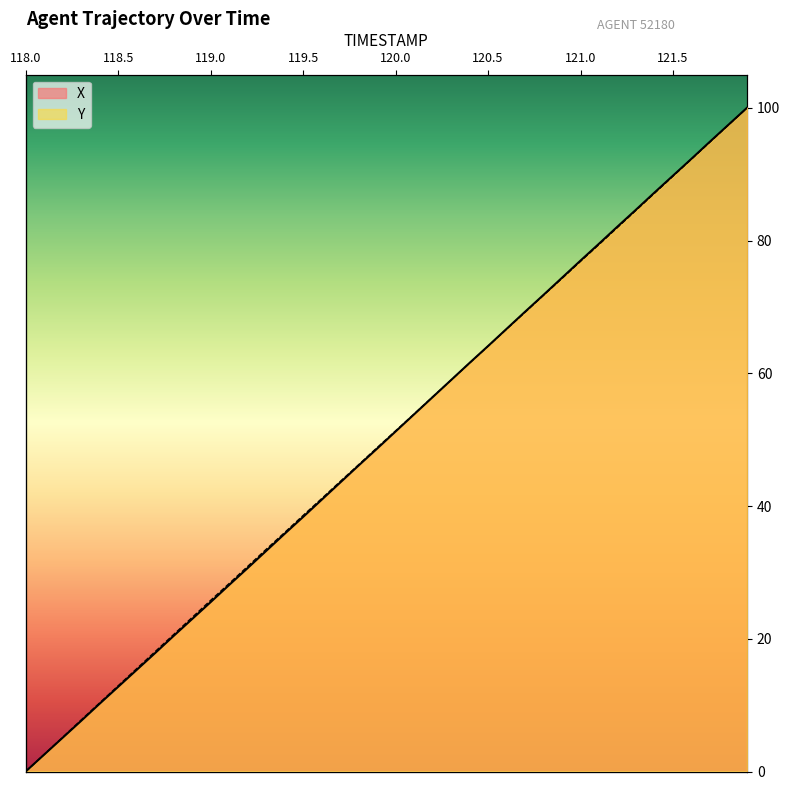

Which category has the lowest value across all series?

118.0